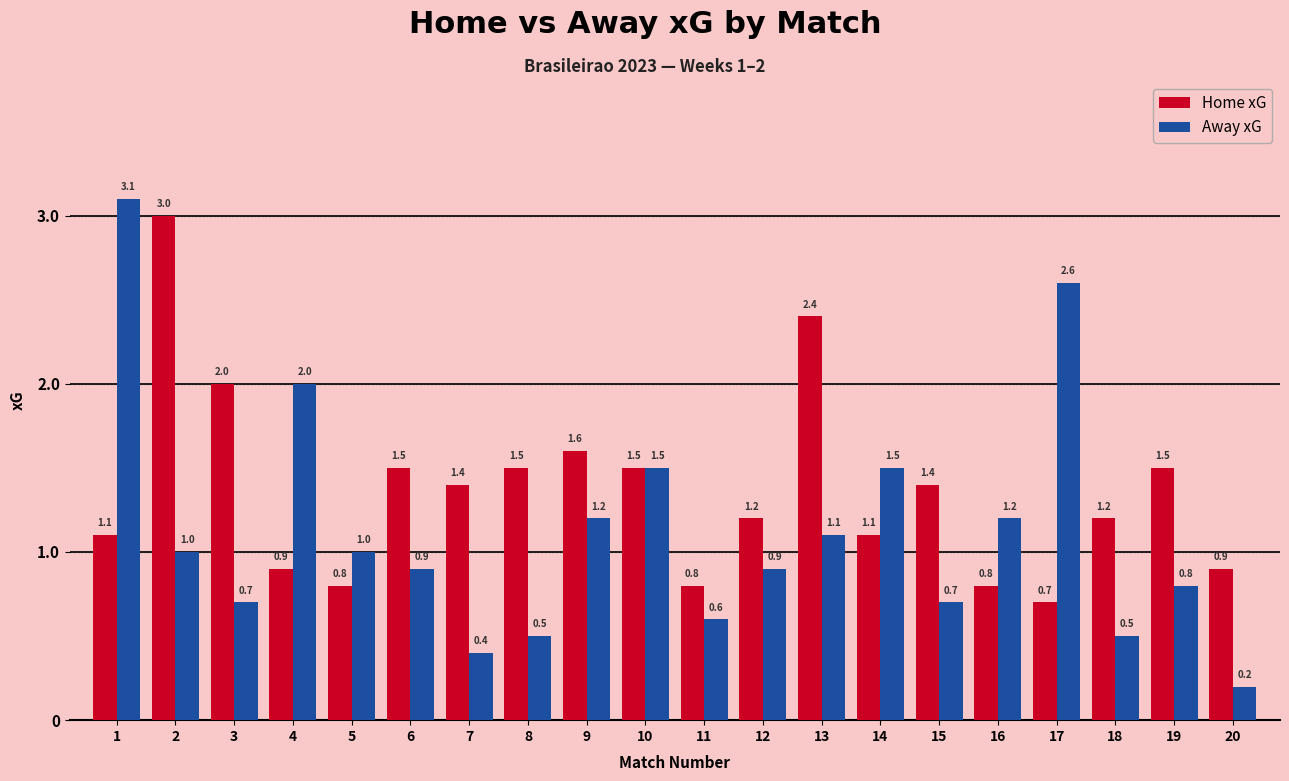

What is the average value of the Away xG series?

1.1